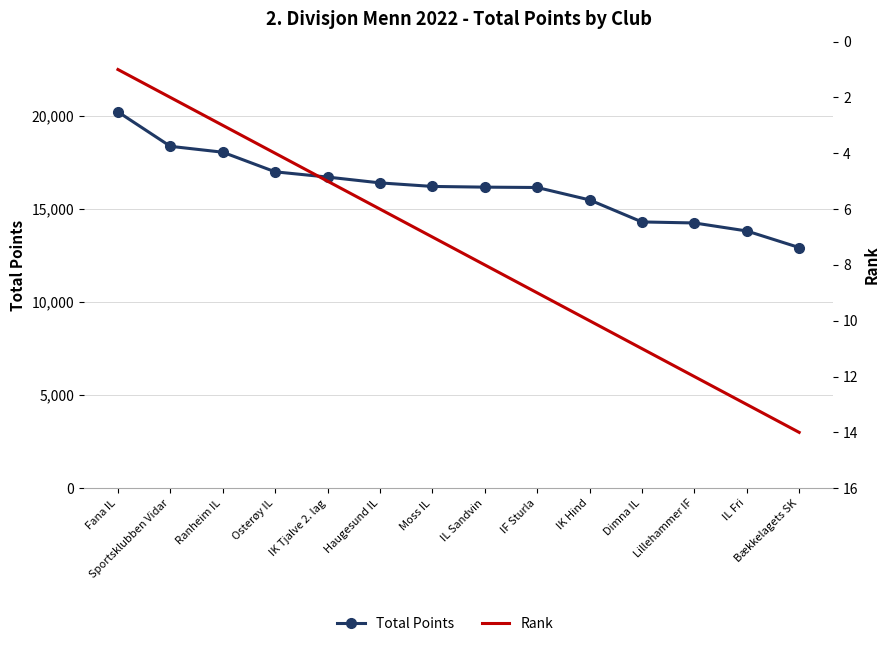

How many lines are shown in the chart?

2